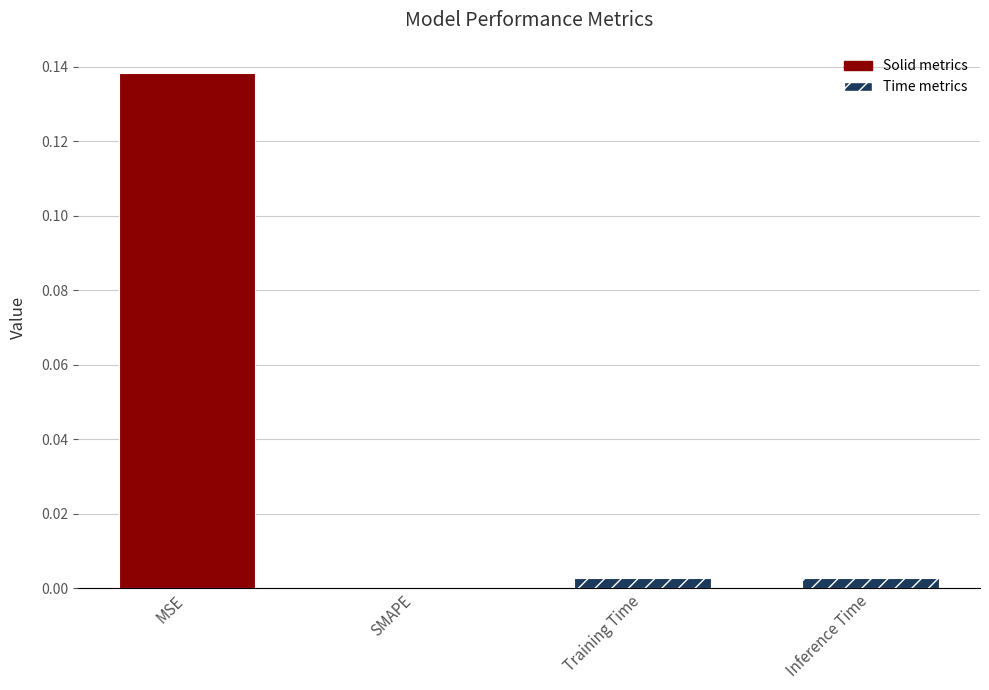

At which category does the chart reach its peak across all series?

MSE